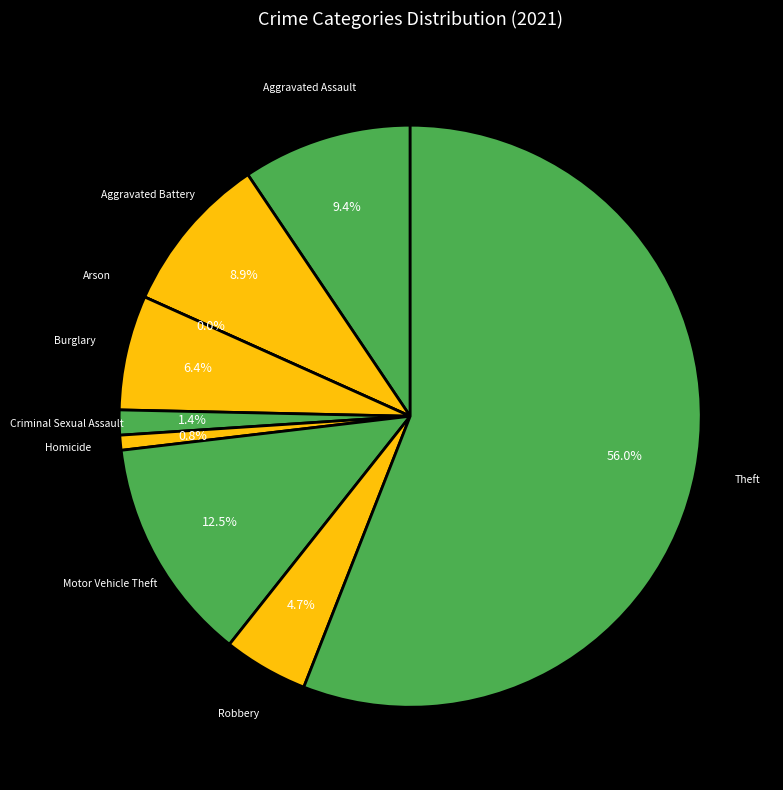

How many segments does this pie chart have?

9